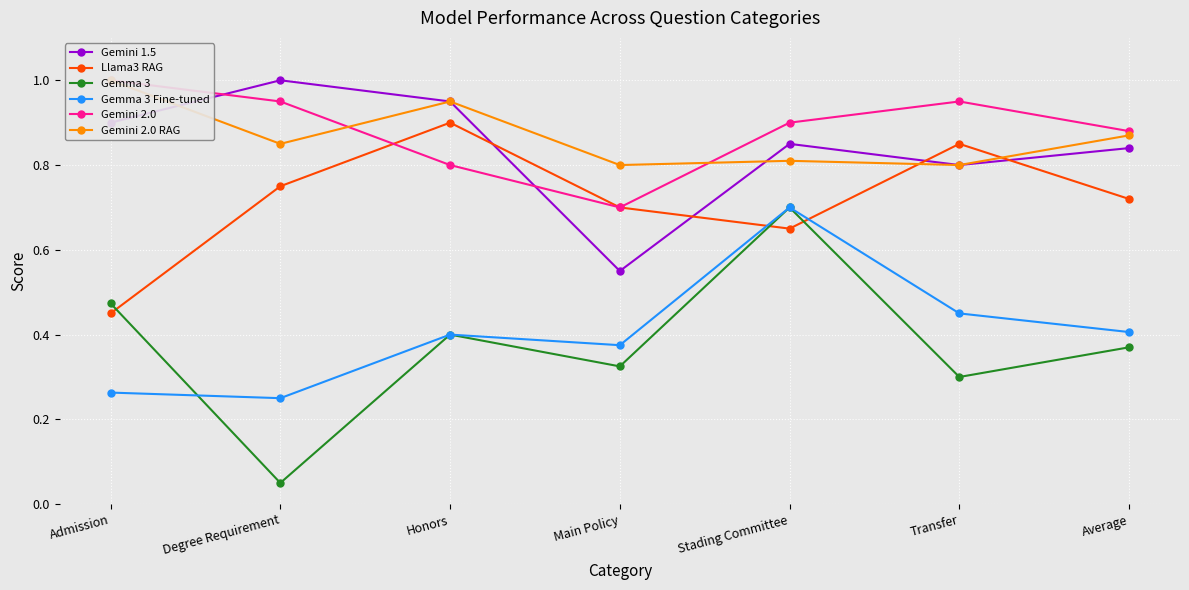

What is the difference between the maximum and minimum values in the Llama3 RAG series?

0.5